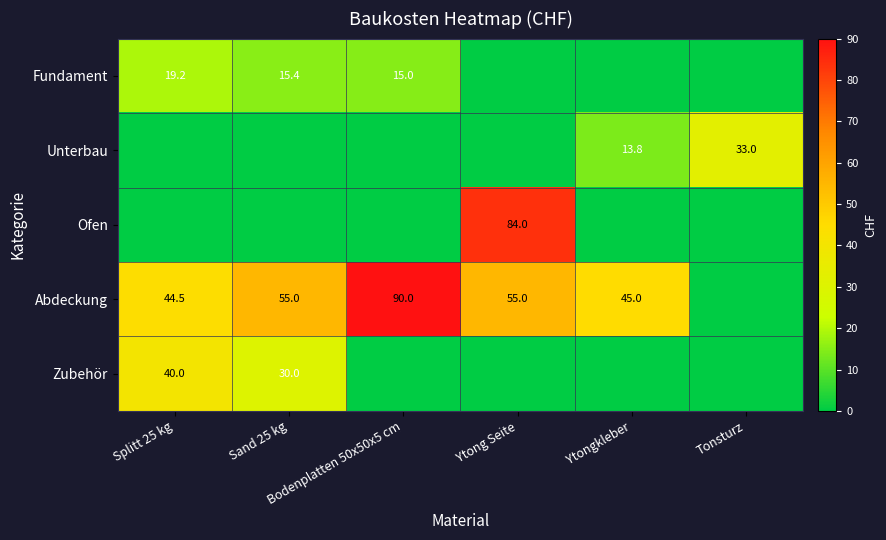

List the labels in order of Fundament value, largest first.

Splitt 25 kg, Sand 25 kg, Bodenplatten 50x50x5 cm, Ytong Seite, Ytongkleber, Tonsturz